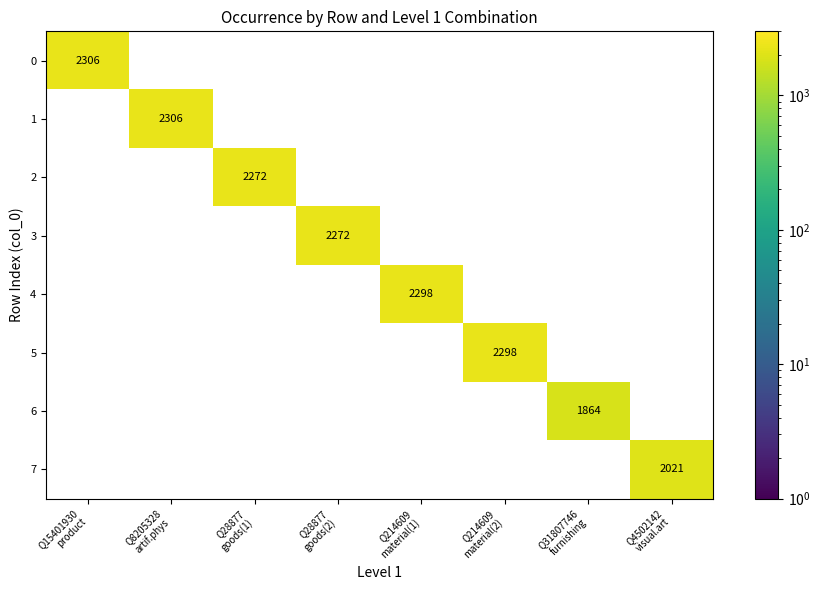

Rank the series at Q15401930 product from highest to lowest value.

0, 1, 2, 3, 4, 5, 6, 7